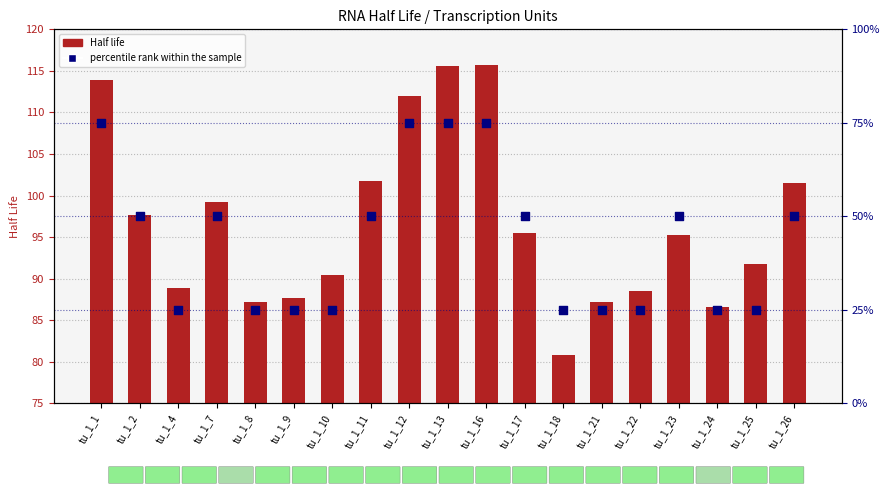

Which series has the largest Y range (max minus min)?

percentile rank within the sample